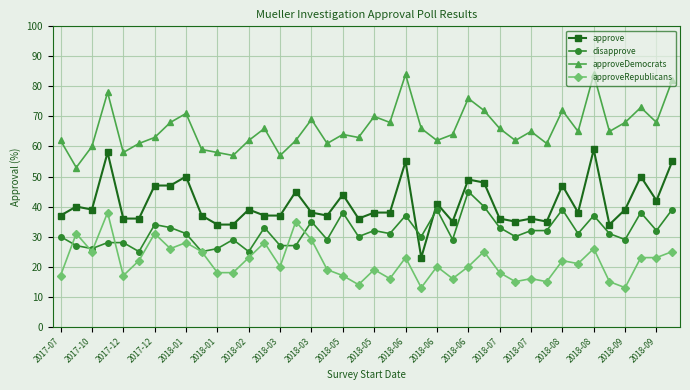

What is the value of the approve point at the 12th from the left?

34